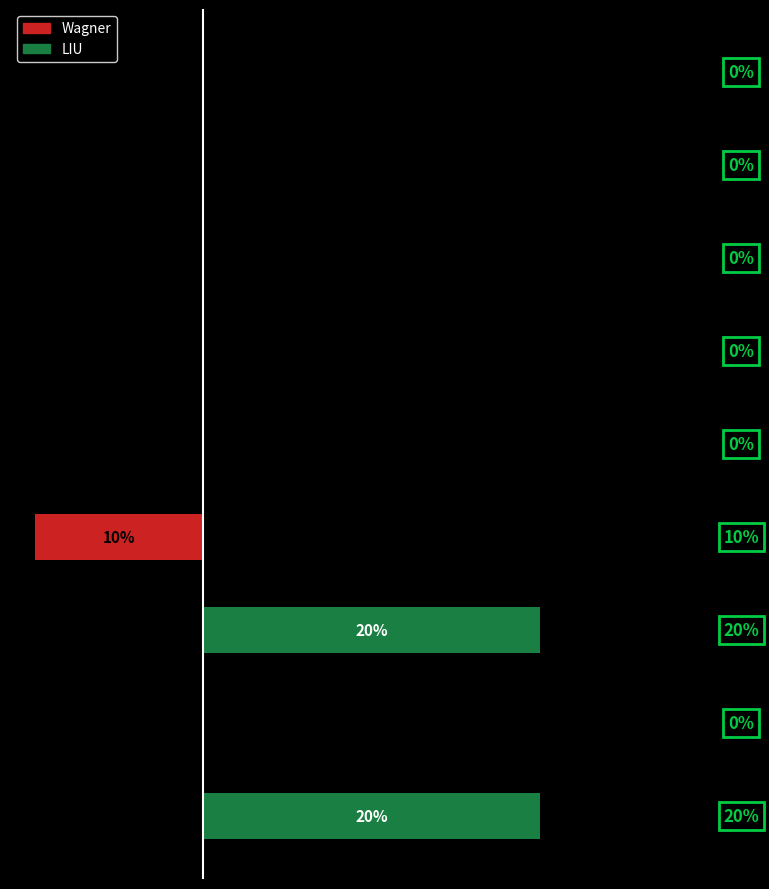

Reading left to right, list all the values displayed in this chart.

Wagner: −15=0	−10=0	−5=0	0=-10	5=0	10=0	15=0	20=0	25=0
LIU: −15=20	−10=0	−5=20	0=0	5=0	10=0	15=0	20=0	25=0